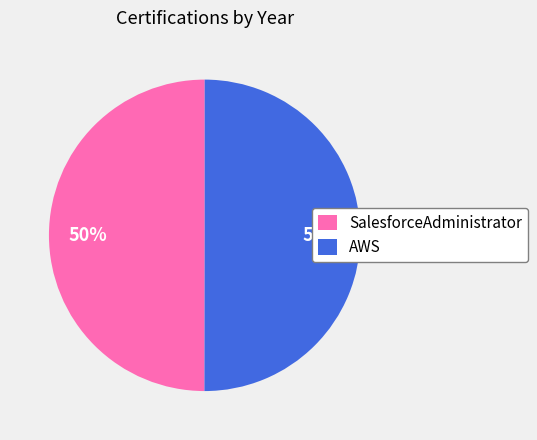

True or false: SalesforceAdministrator accounts for 42% of the total.

False